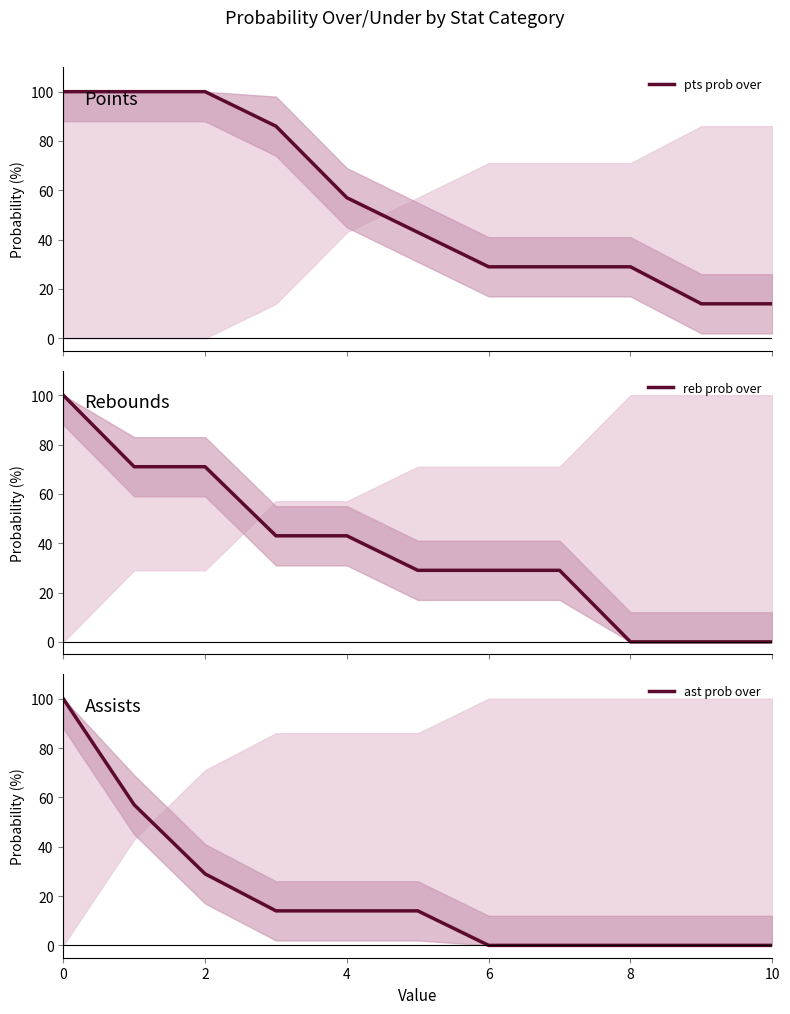

How many lines are shown in the chart?

3